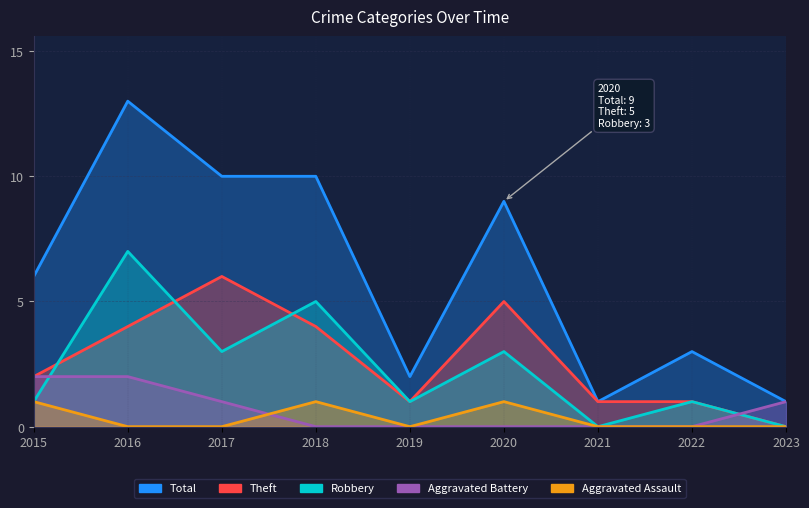

What is the difference between the highest and lowest values at 2021?

1